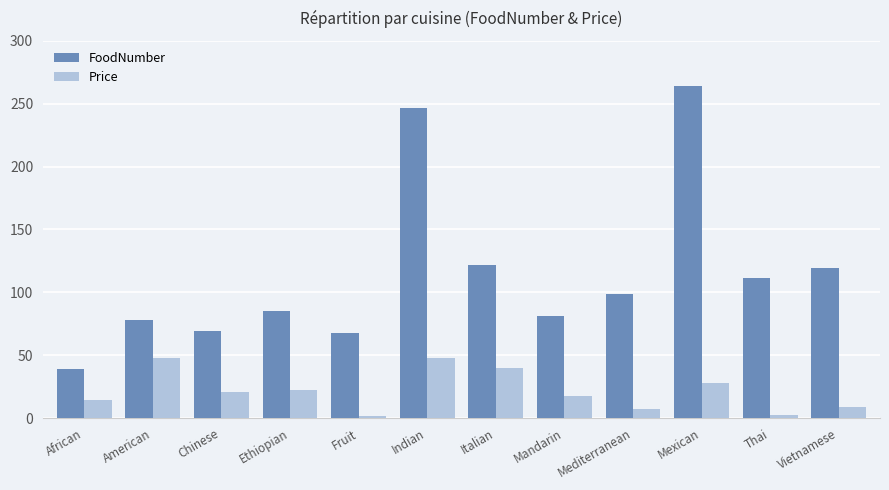

List the series in order of their peak value, lowest first.

Price, FoodNumber